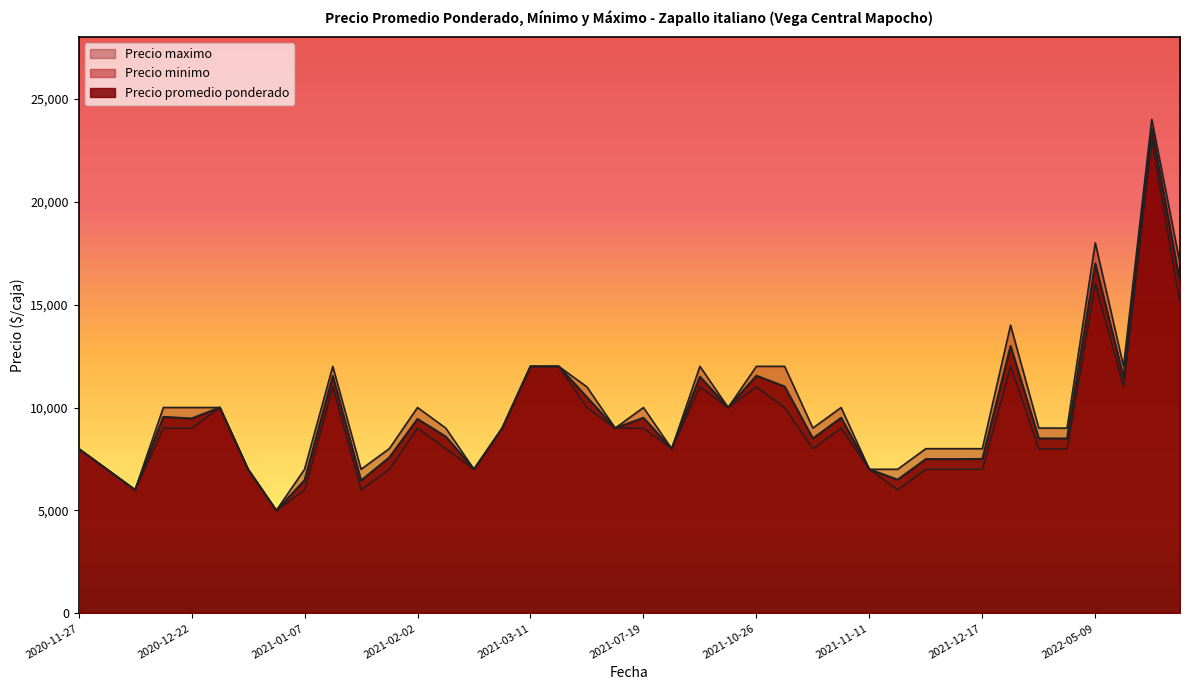

Which series has the largest total across all categories?

Precio maximo